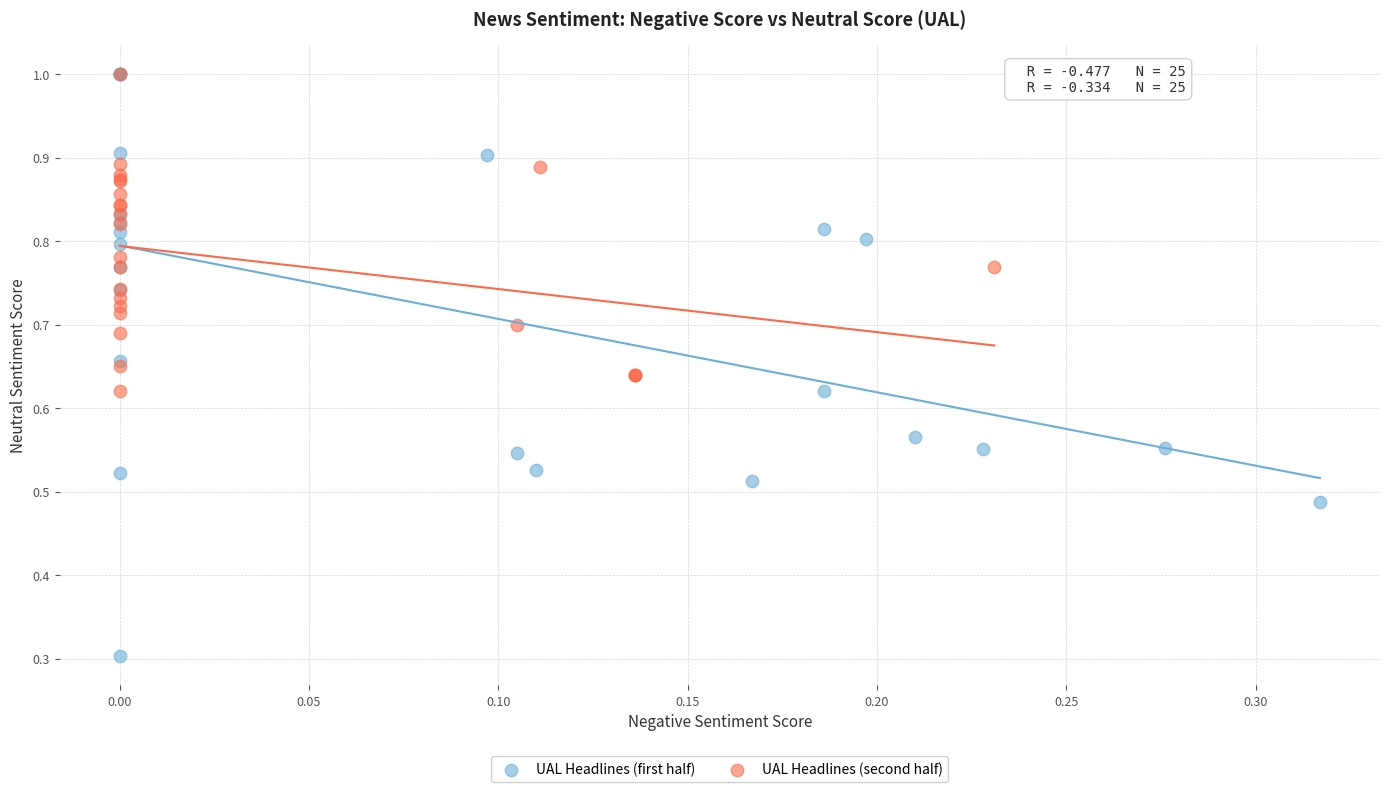

Which series has the largest Y range (max minus min)?

UAL Headlines (first half)